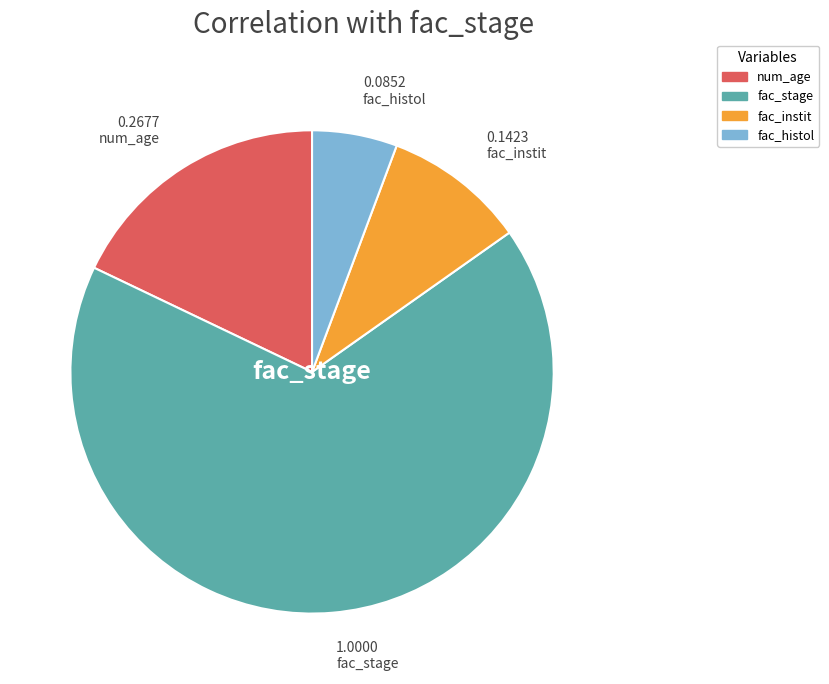

Between fac_instit and num_age, which is larger?

num_age